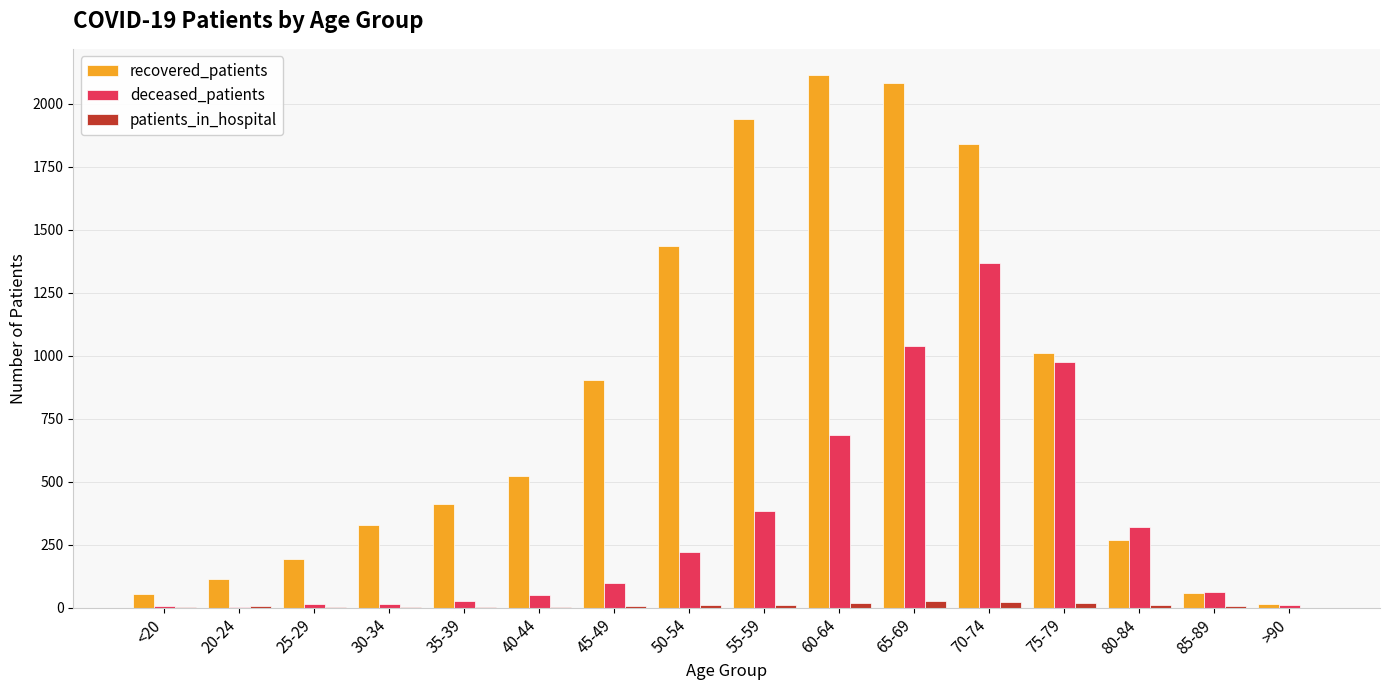

The value of recovered_patients at 65-69 is 2082. True or false?

True